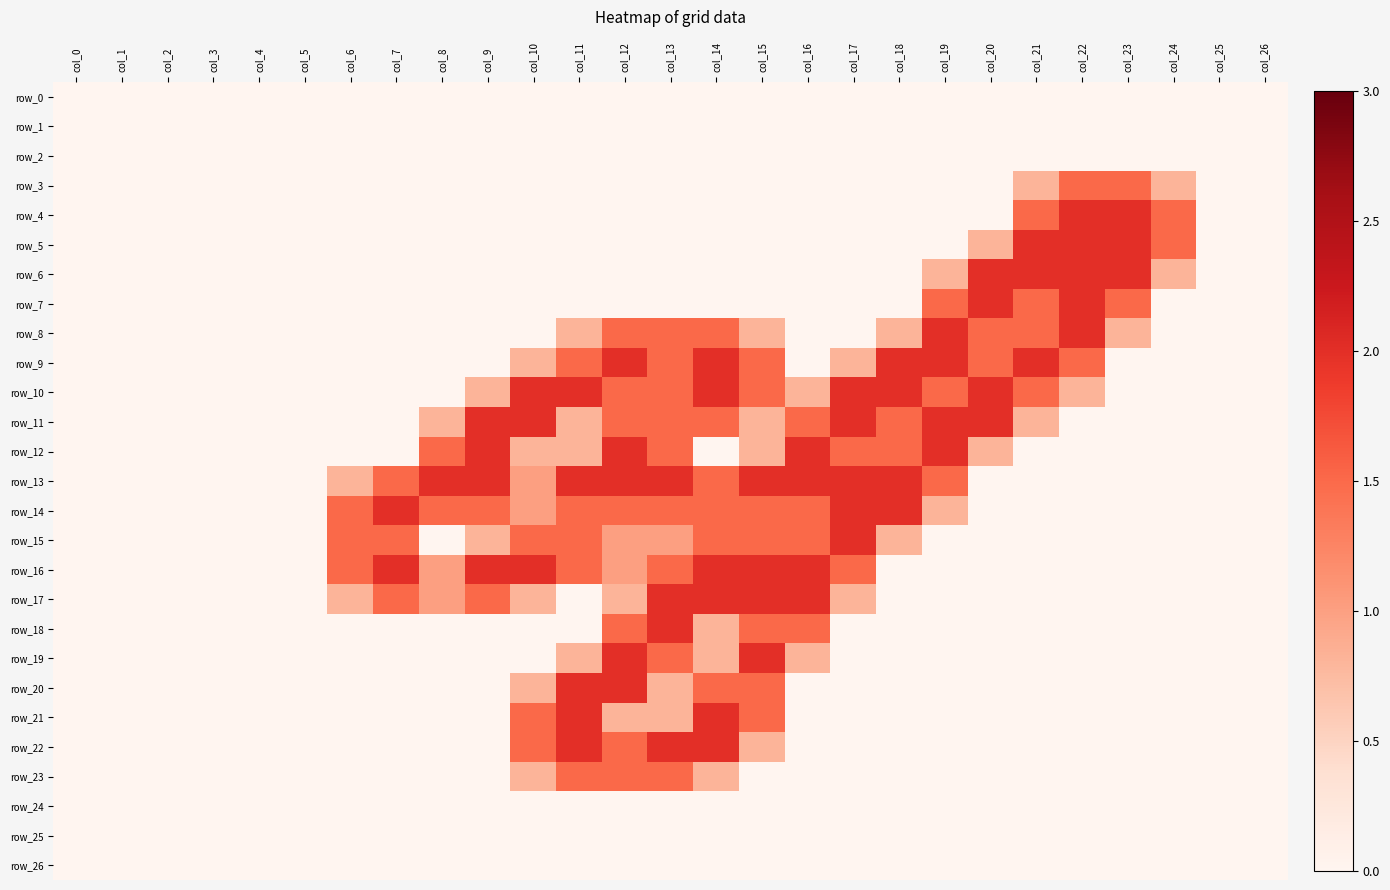

Which category has the lowest value across all series?

col_0